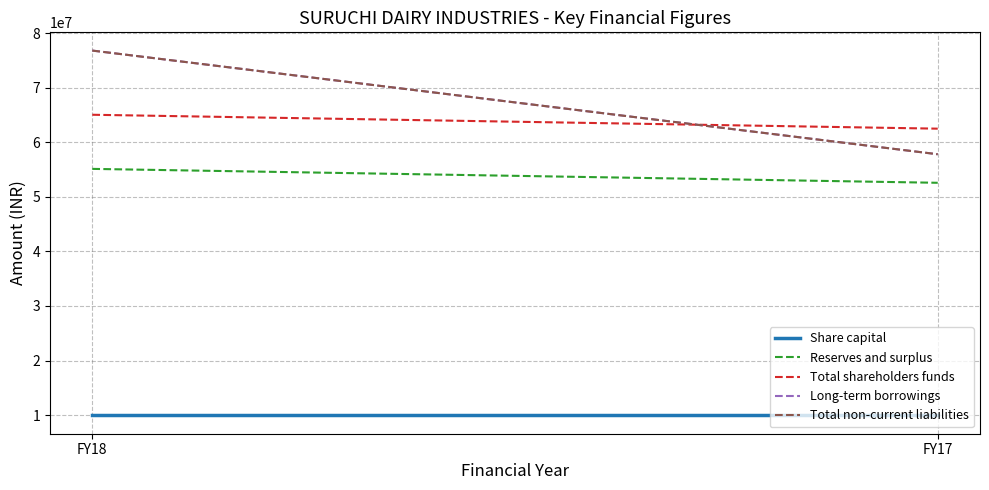

What is the approximate value of Share capital at FY17?

9922500